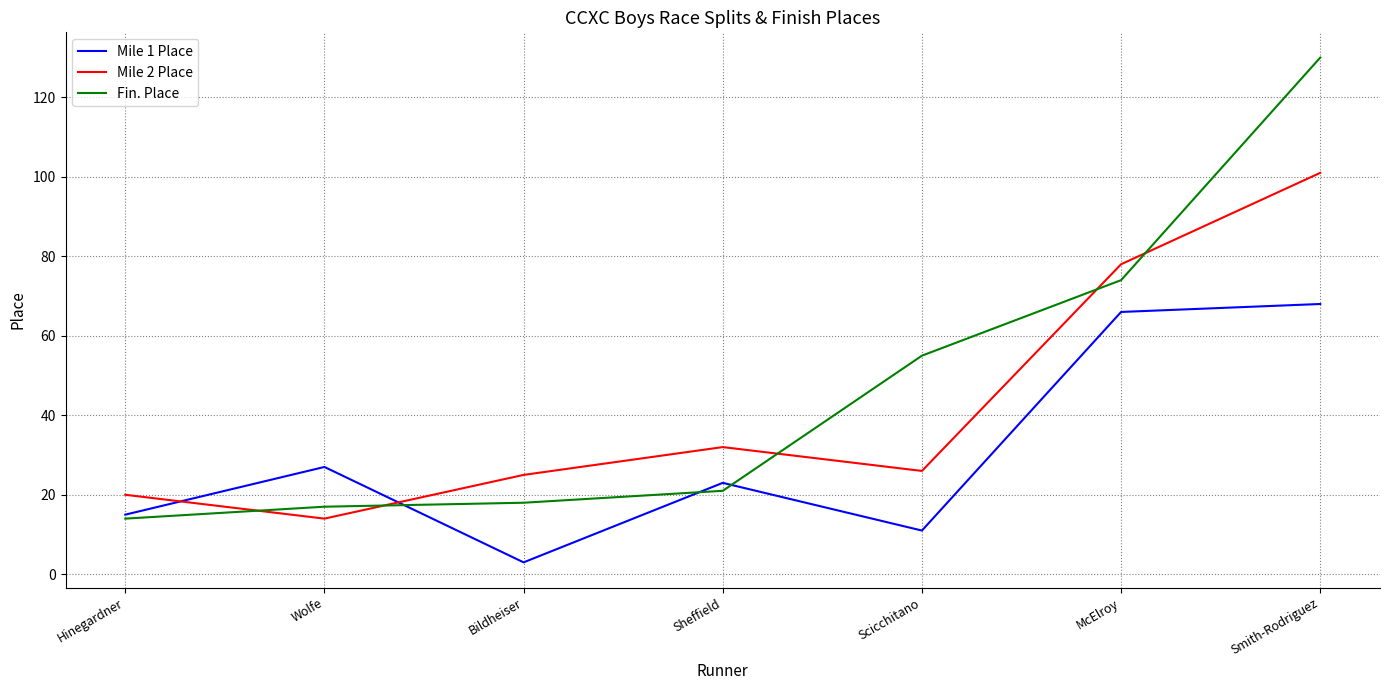

At which category does Mile 2 Place reach its first local valley?

Wolfe